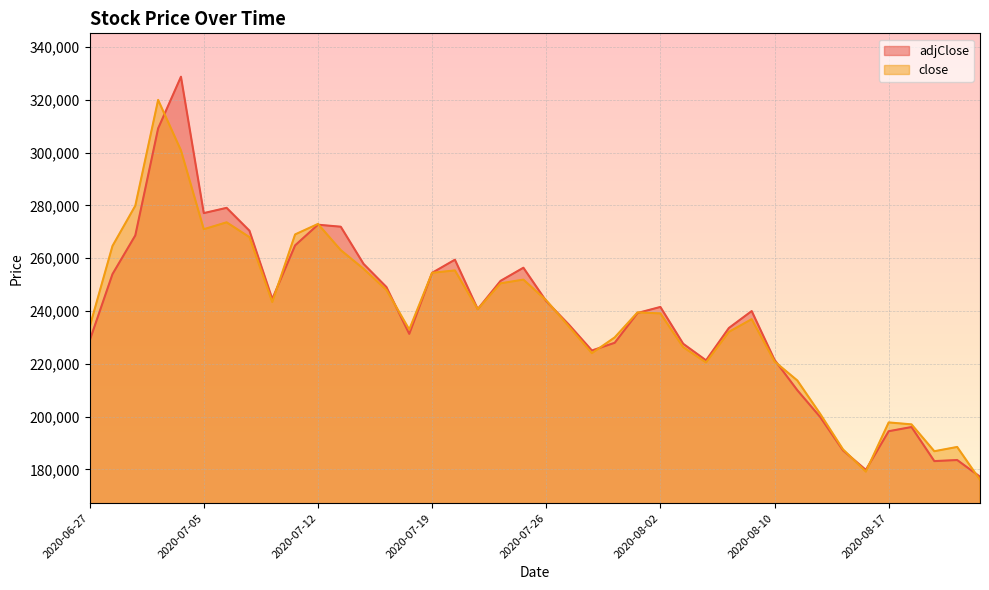

What is the value of the adjClose point at the 4th from the left?

309210